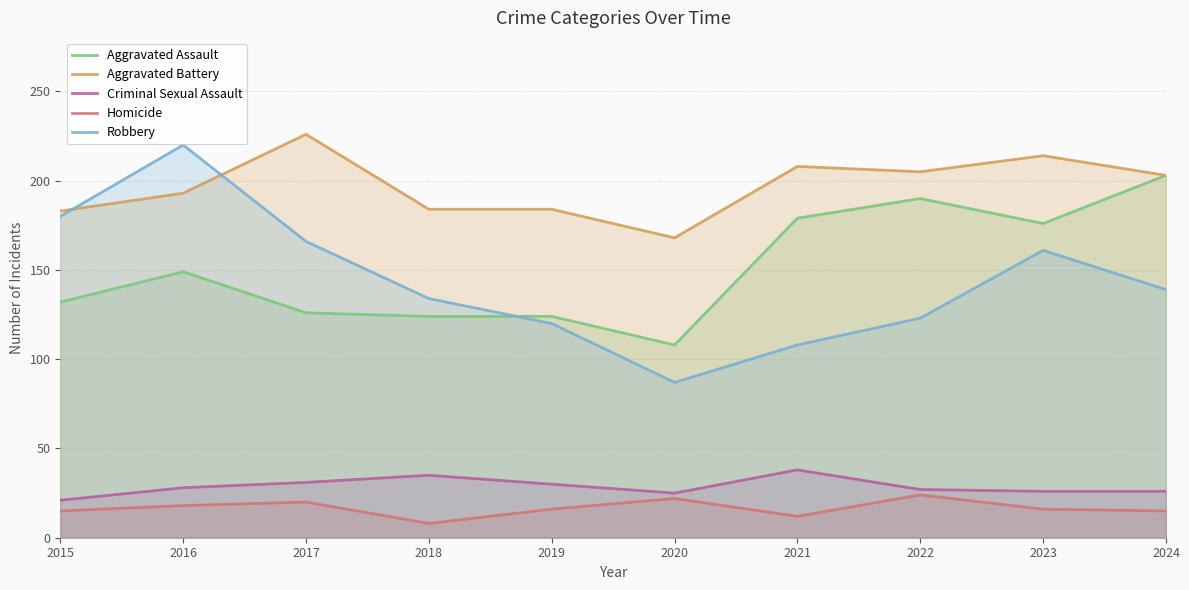

Which has a higher value, 2021 or 2016?

2021